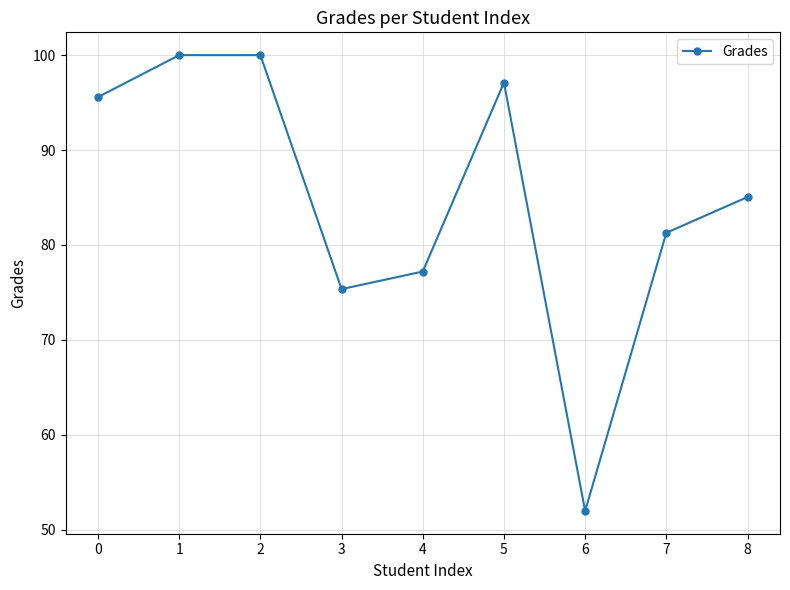

What is the value of the 5th point from the left?

77.2